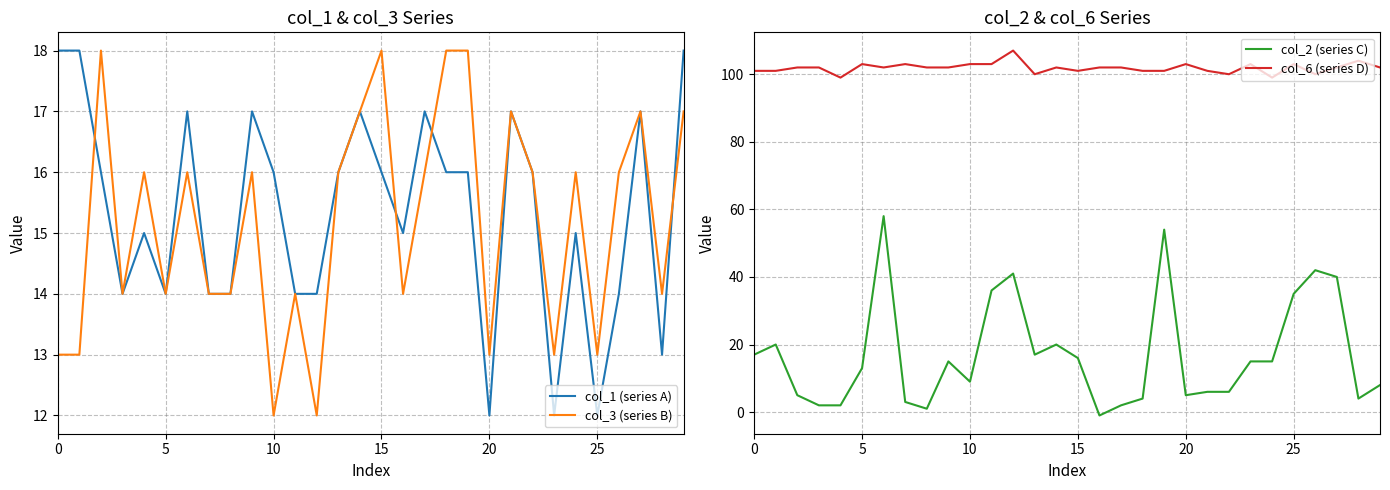

Reading left to right, transcribe all the data shown in this chart.

col_1 (series A): 18	18	16	14	15	14	17	14	14	17	16	14	14	16	17	16	15	17	16	16	12	17	16	12	15	12	14	17	13	18
col_3 (series B): 13	13	18	14	16	14	16	14	14	16	12	14	12	16	17	18	14	16	18	18	13	17	16	13	16	13	16	17	14	17
col_2 (series C): 17	20	5	2	2	13	58	3	1	15	9	36	41	17	20	16	-1	2	4	54	5	6	6	15	15	35	42	40	4	8
col_6 (series D): 101	101	102	102	99	103	102	103	102	102	103	103	107	100	102	101	102	102	101	101	103	101	100	103	99	103	100	102	104	102